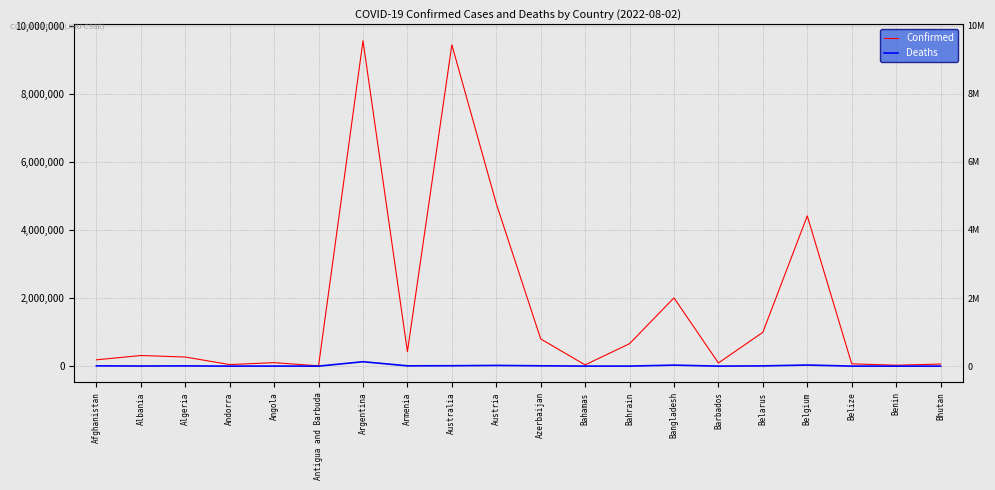

What is the spread (max minus min) of values at Bahrain?

658643